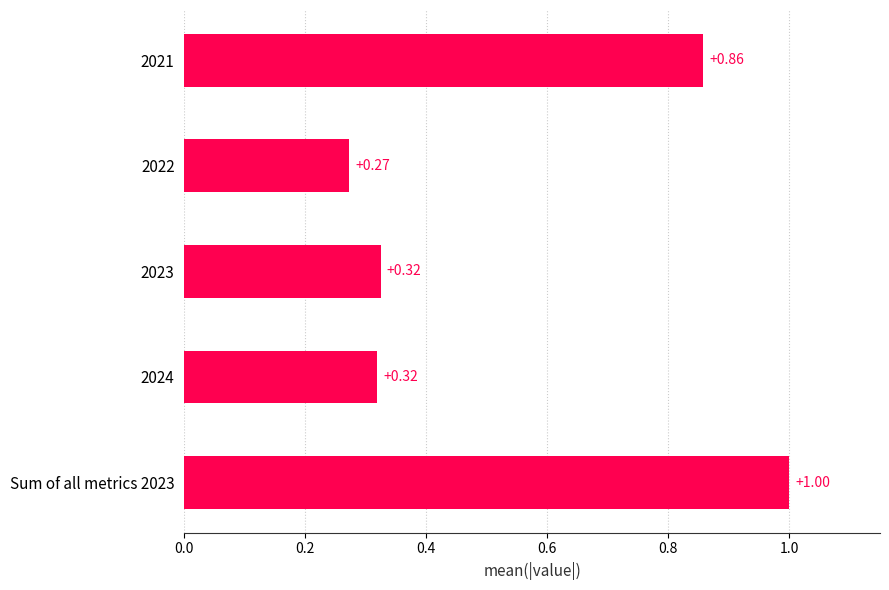

What is the difference between the maximum and minimum values?

0.7